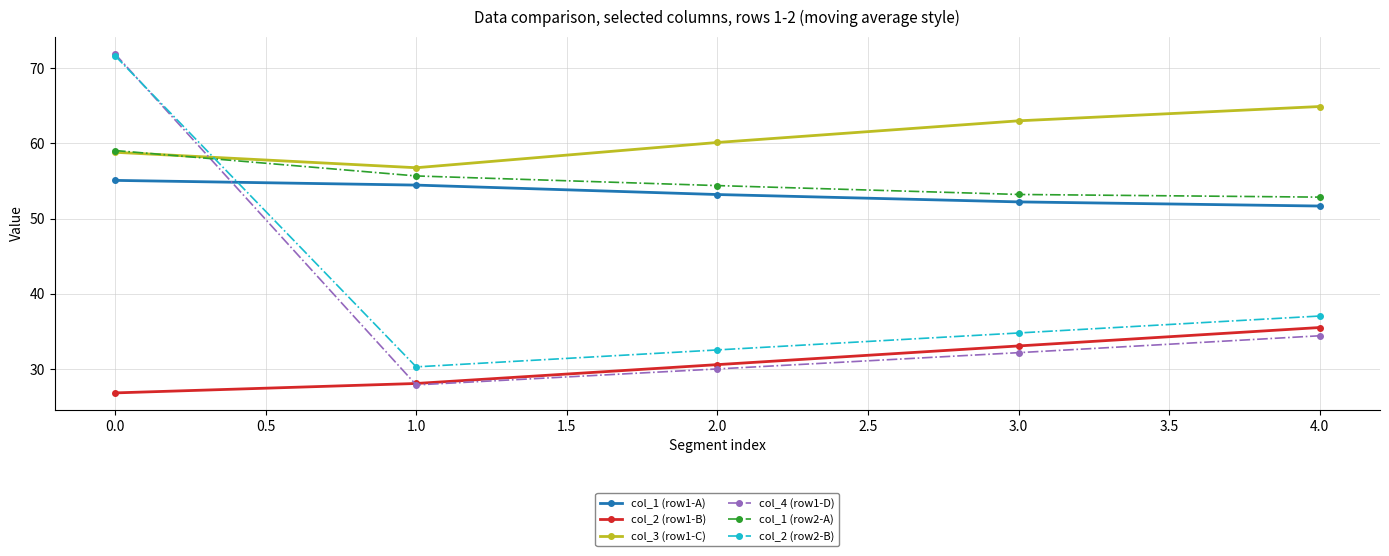

True or false: col_3 (row1-C) and col_2 (row1-B) intersect in this chart.

False